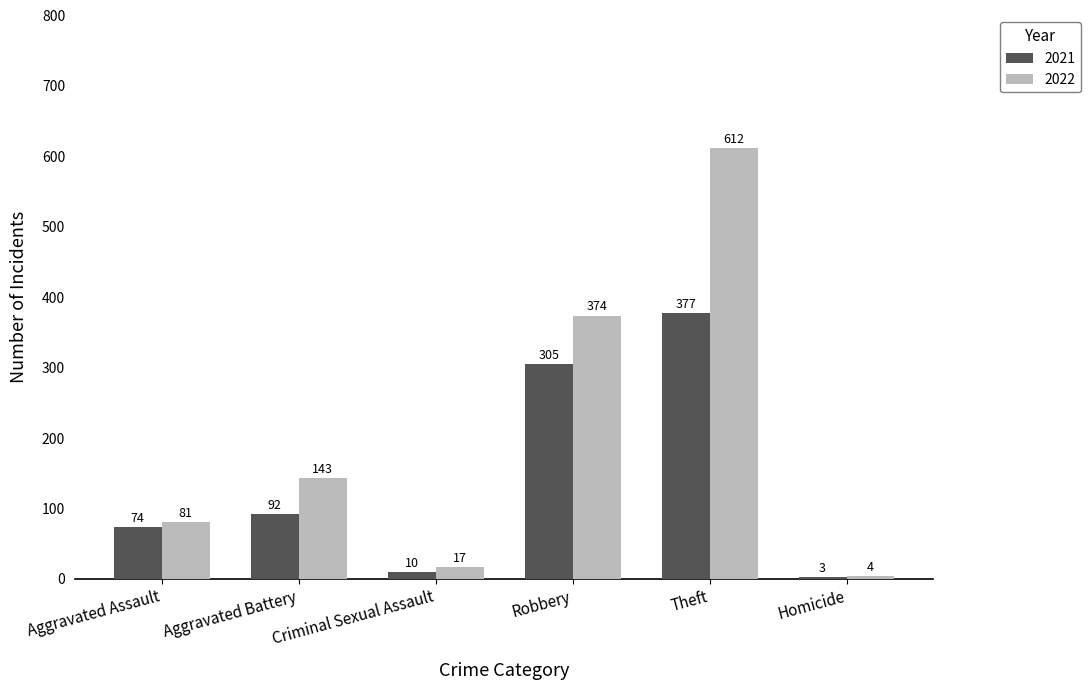

How many series are shown in this chart?

2